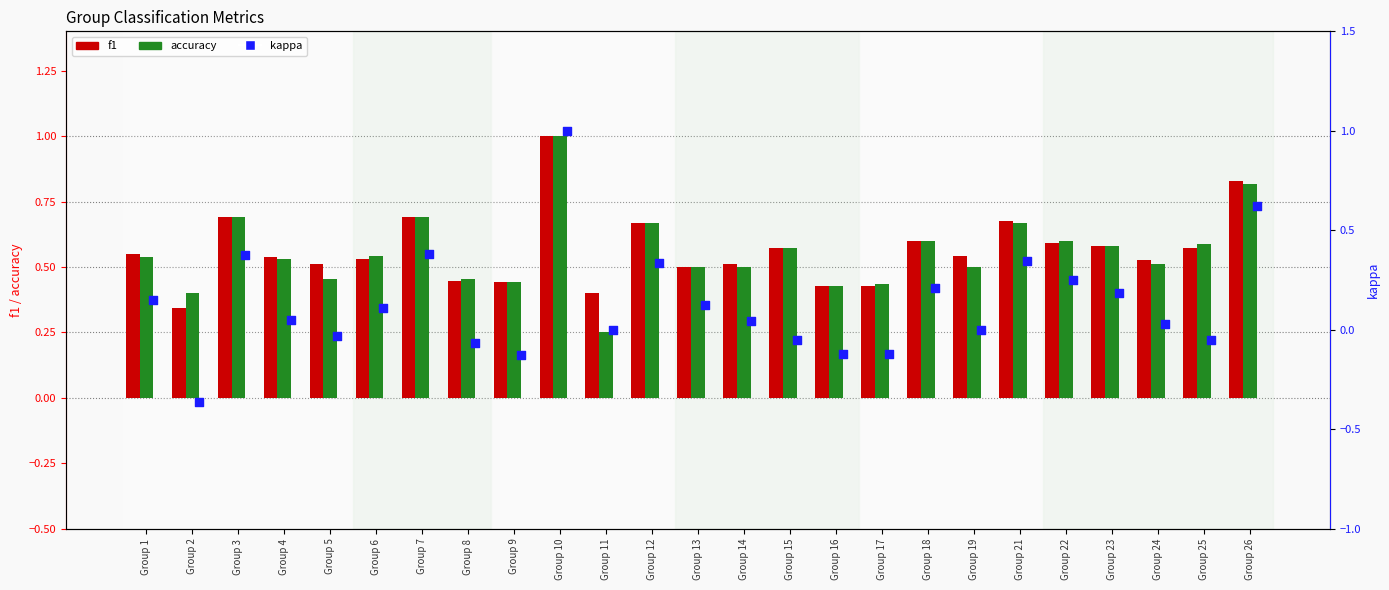

Which series contains the lowest Y value?

kappa